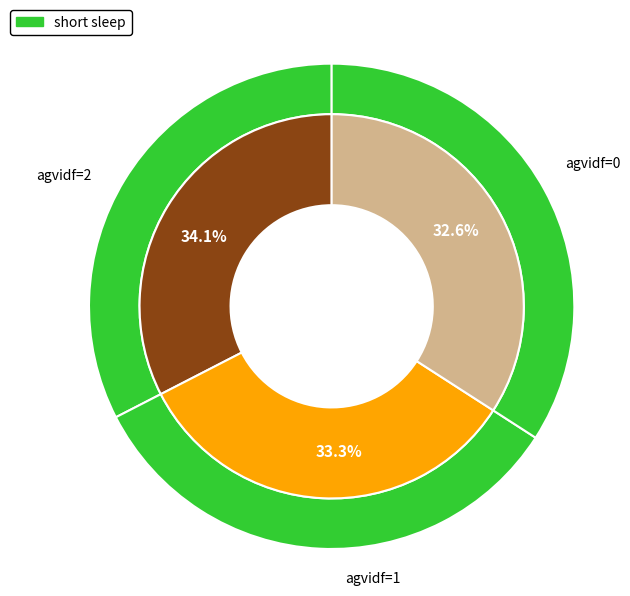

To the nearest percent, what is the difference between the 1 and 2 slice percentages?

1%